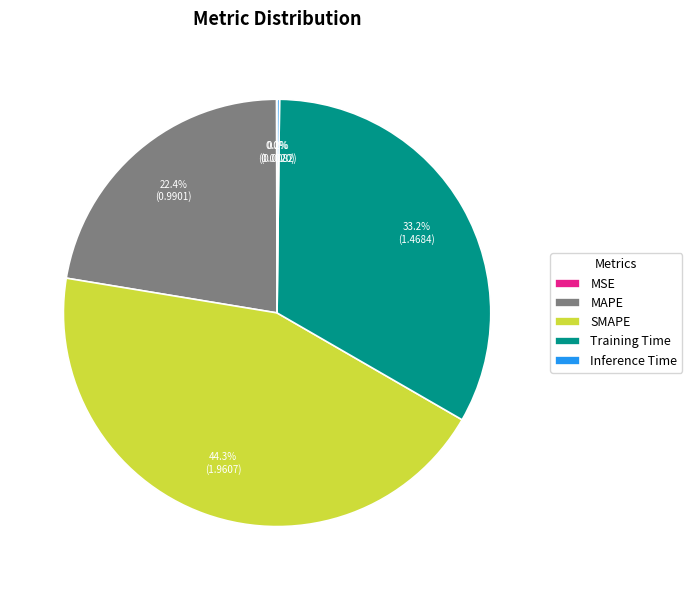

Which category has the biggest portion of the pie?

SMAPE